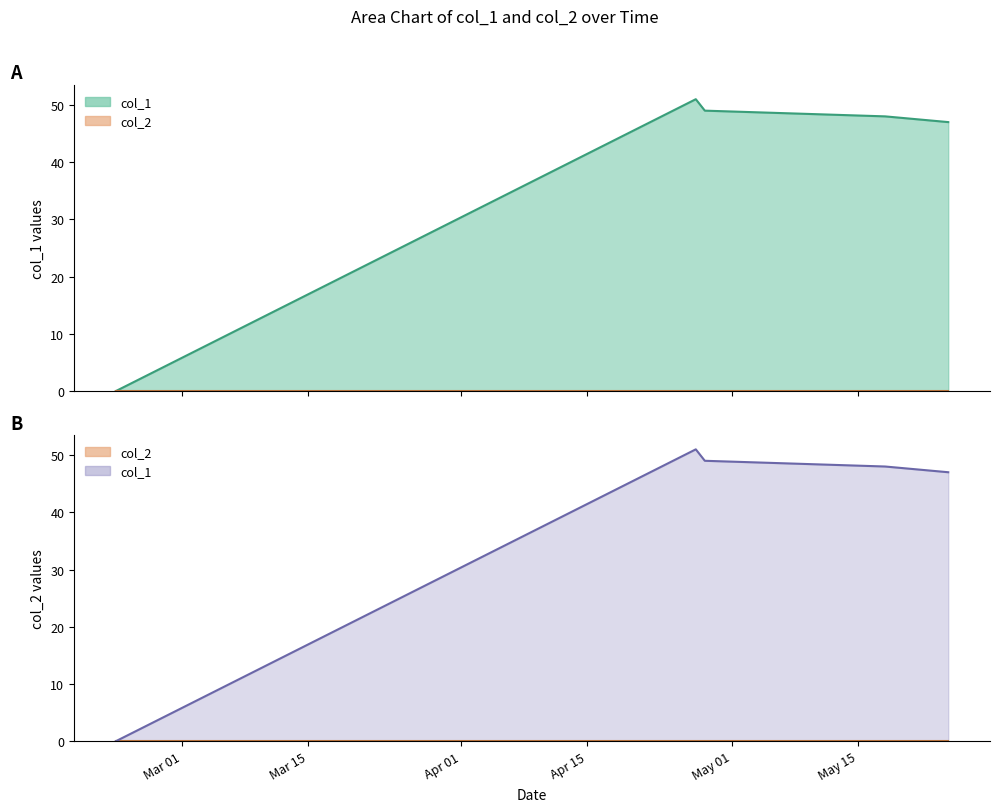

Reading left to right, transcribe all the data shown in this chart.

1519230879=0	1524789857=51	1524876261=49	1526604258=48	1527209061=47